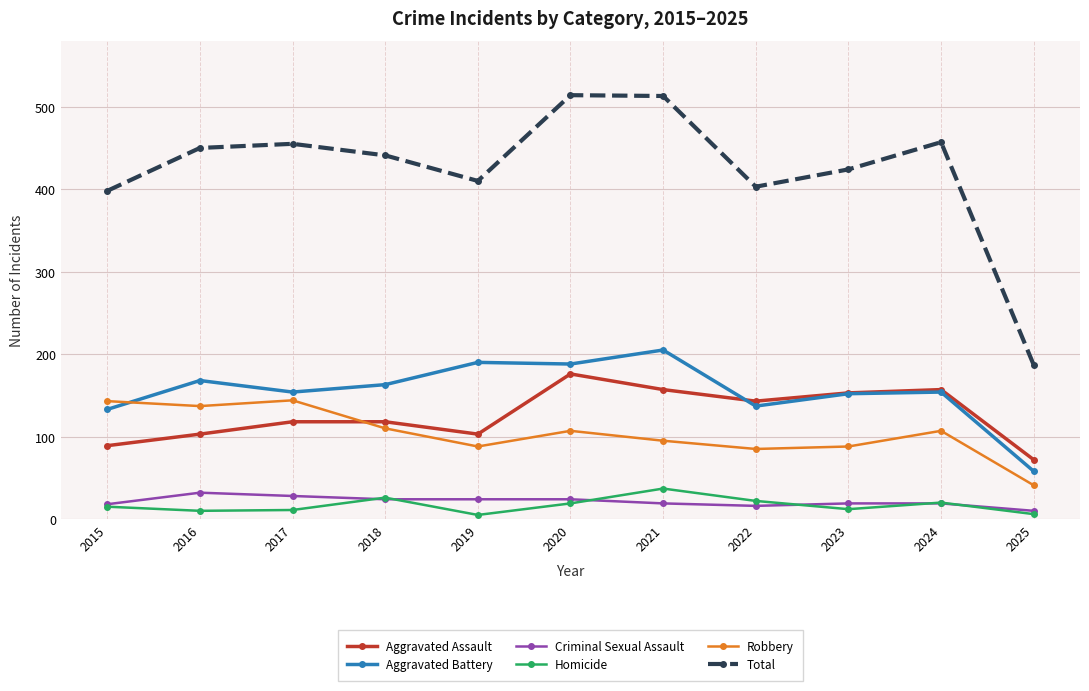

Is the value of Criminal Sexual Assault at 2016 greater than the value of Homicide at 2020?

Yes